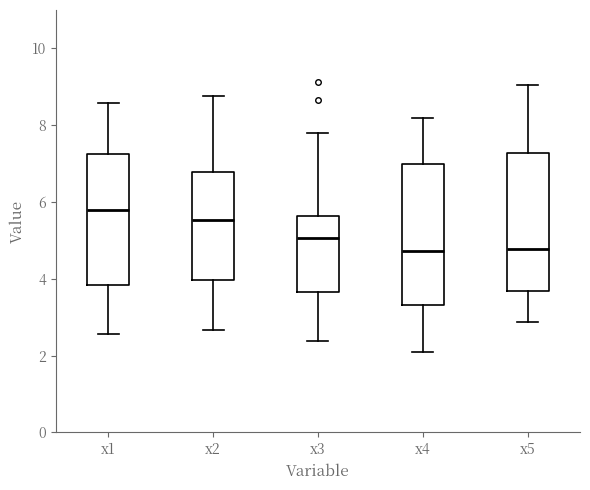

Where is the upper edge of the box for x5 on the y-axis? The values are not printed on the chart, so give them approximately, as read against the axis.

7.2